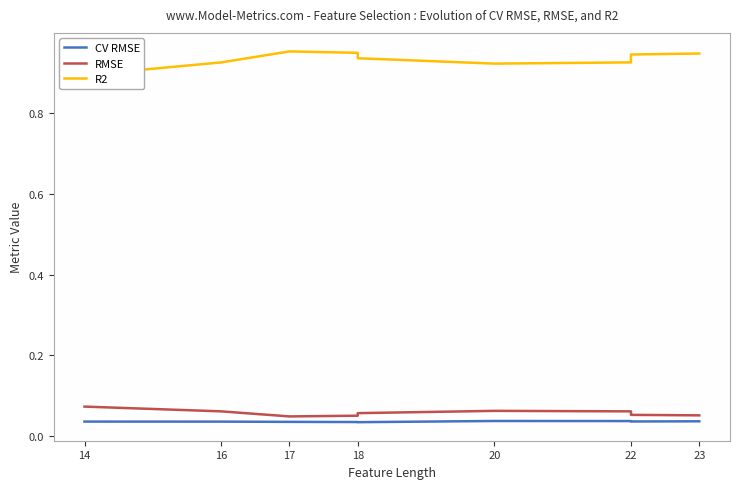

Is the value of CV RMSE at 22 greater than the value of RMSE at 17?

No